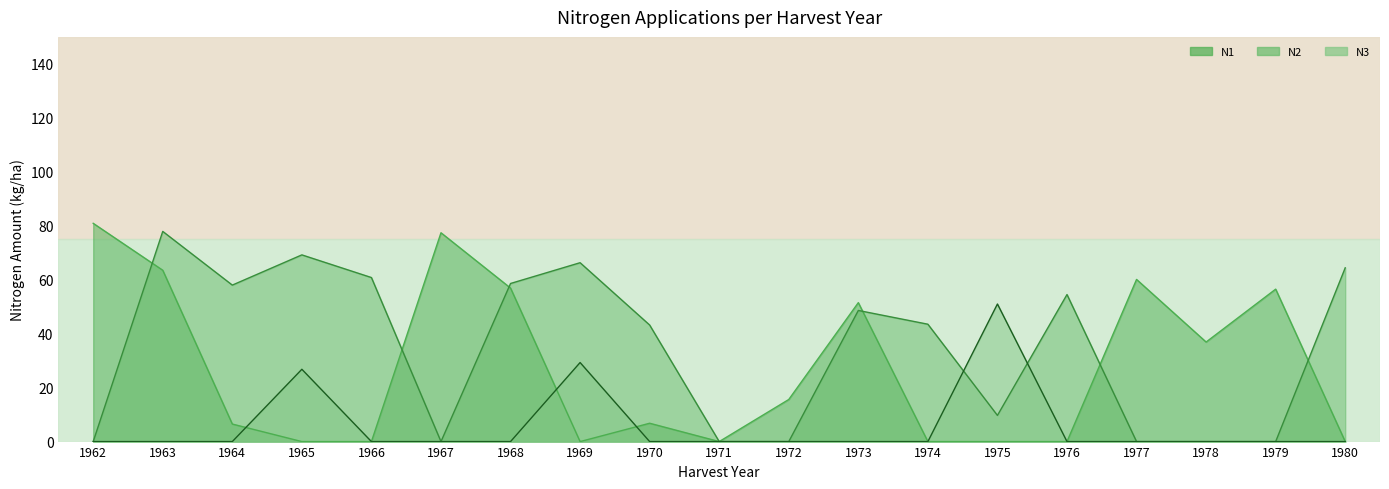

Count the number of categories in the chart.

19